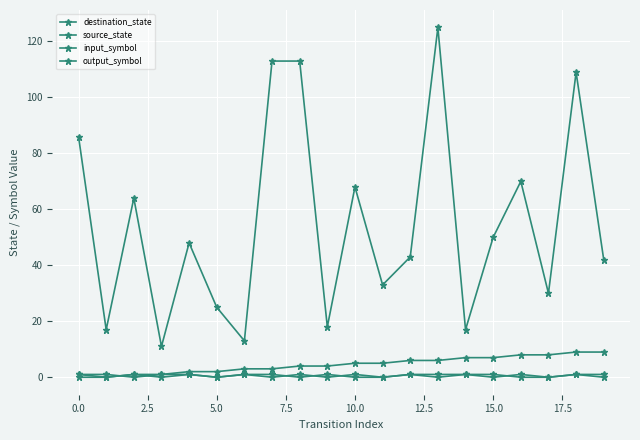

How many data points in source_state are less than 5?

10